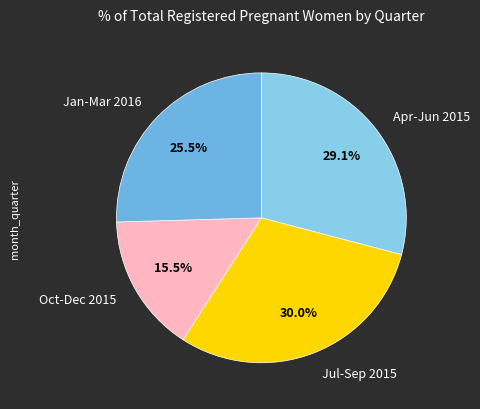

Between Jul-Sep 2015 and Apr-Jun 2015, which is larger?

Jul-Sep 2015